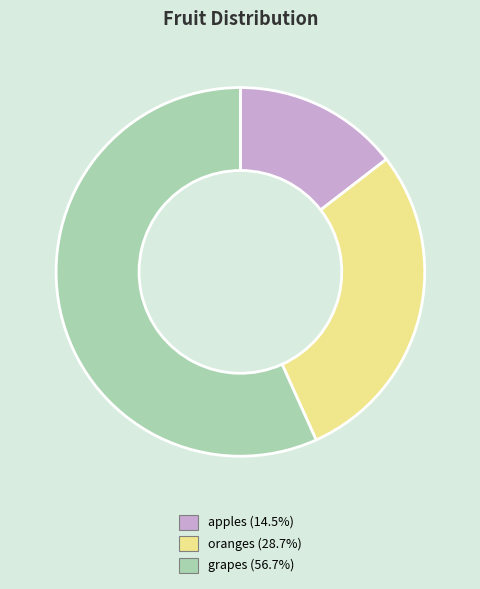

Is the sum of grapes (56.7%) and apples (14.5%) greater than half?

Yes